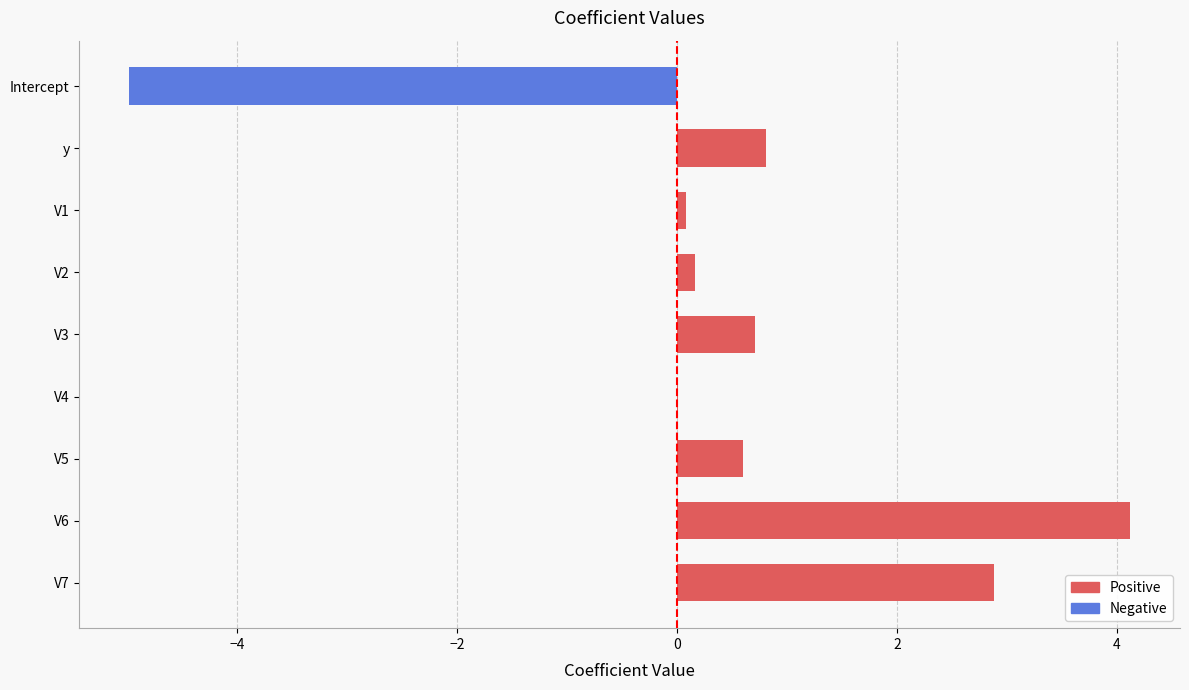

What is the greatest value displayed?

4.1